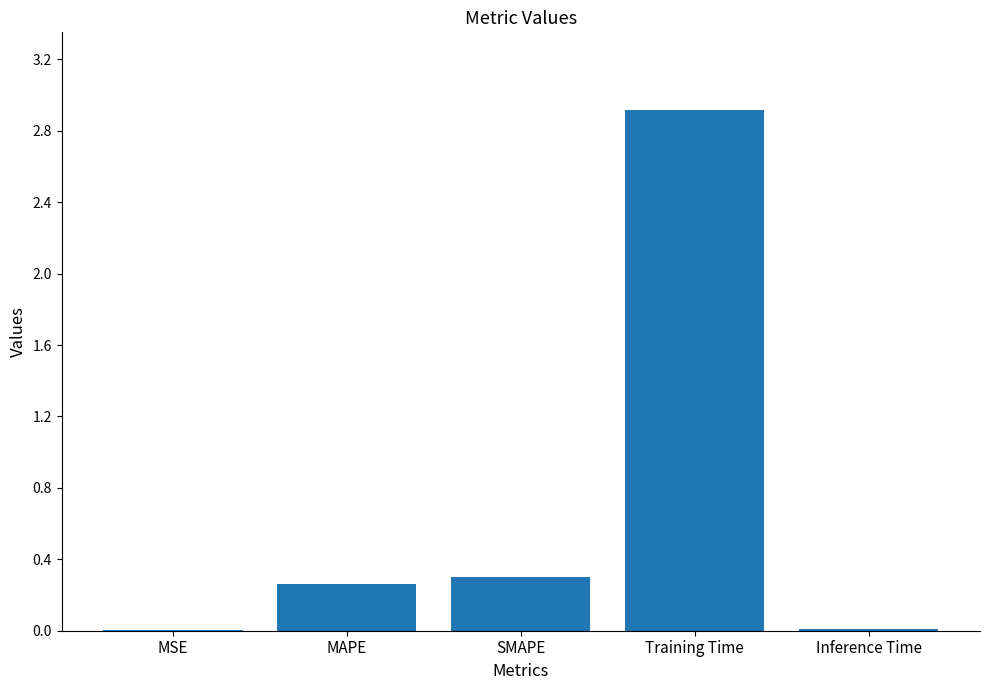

Where is the data nearest to the value 1?

SMAPE